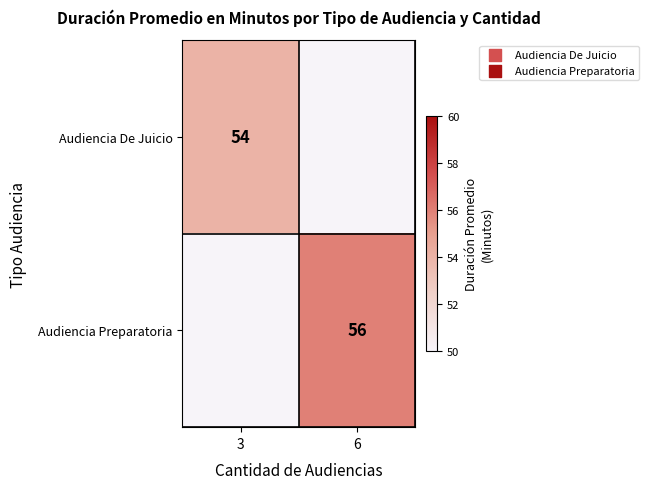

Is it true that Audiencia De Juicio equals 33 at 3?

False